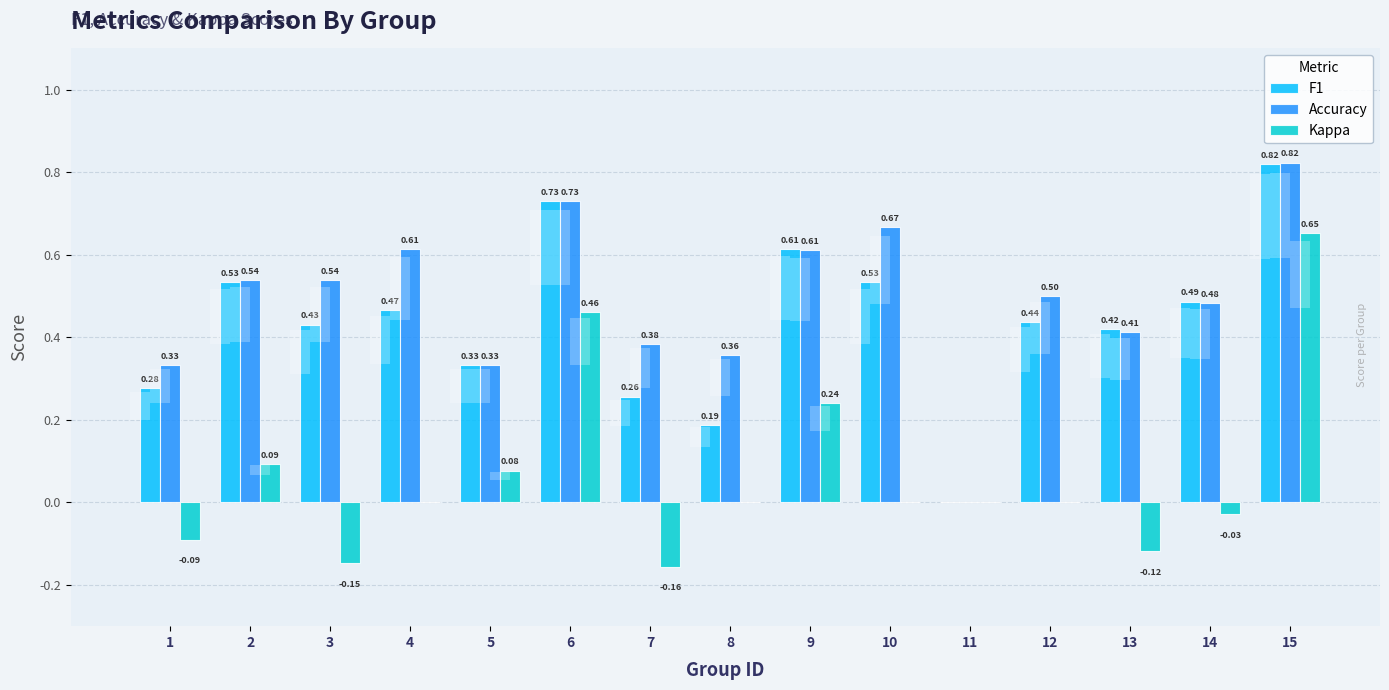

Which series has the largest range (max minus min)?

Accuracy